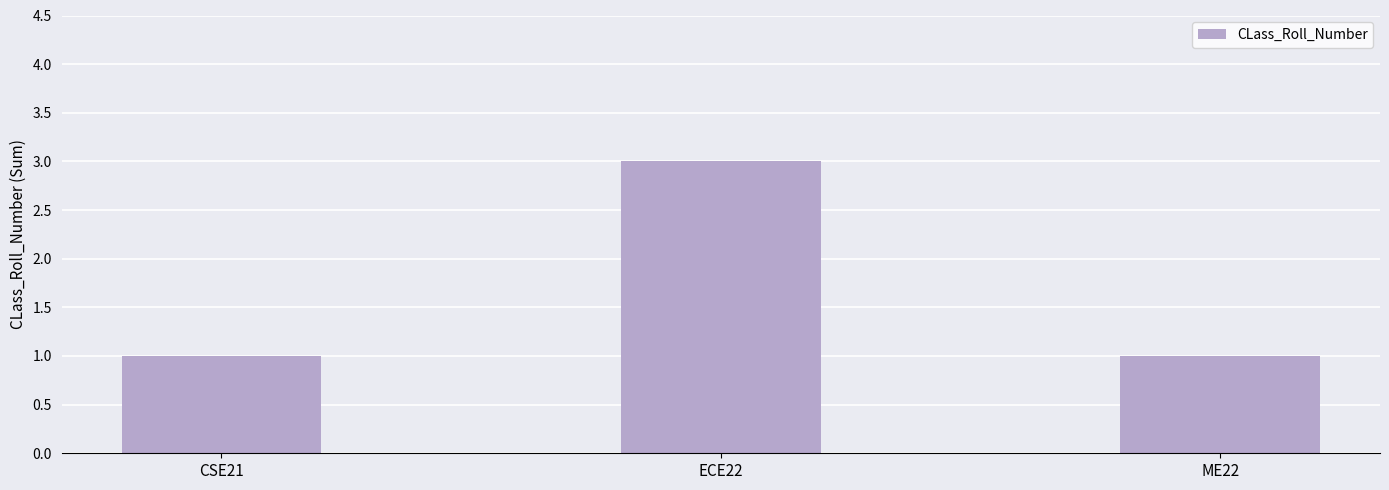

What is the label of the 3rd bar from the right?

CSE21